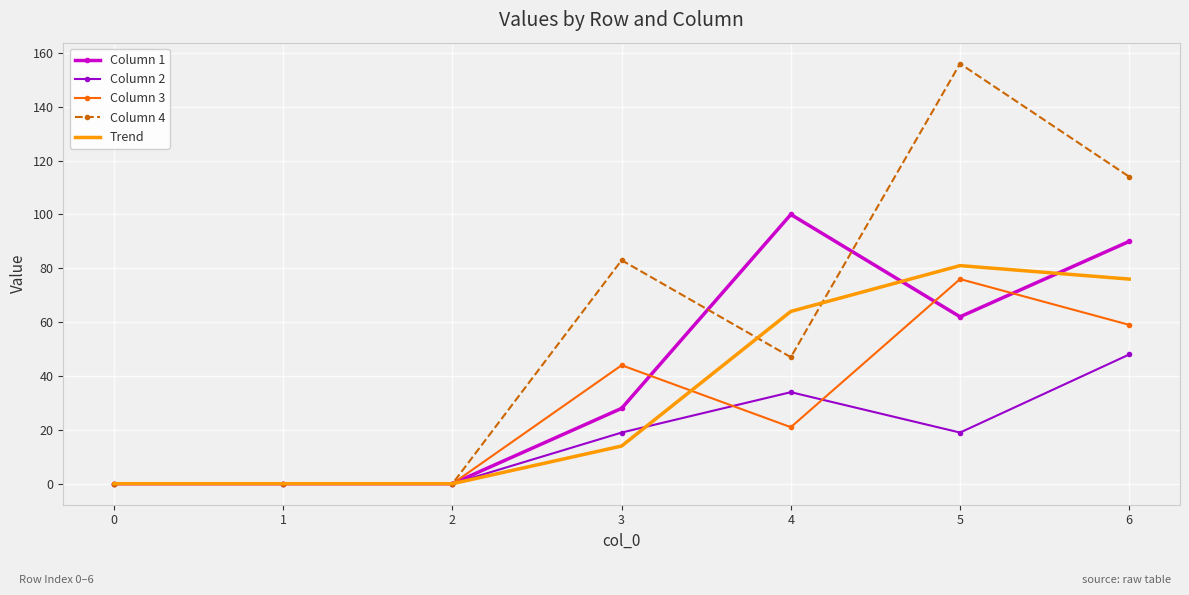

What is the difference between the second highest and second lowest values in the Column 4 series?

114